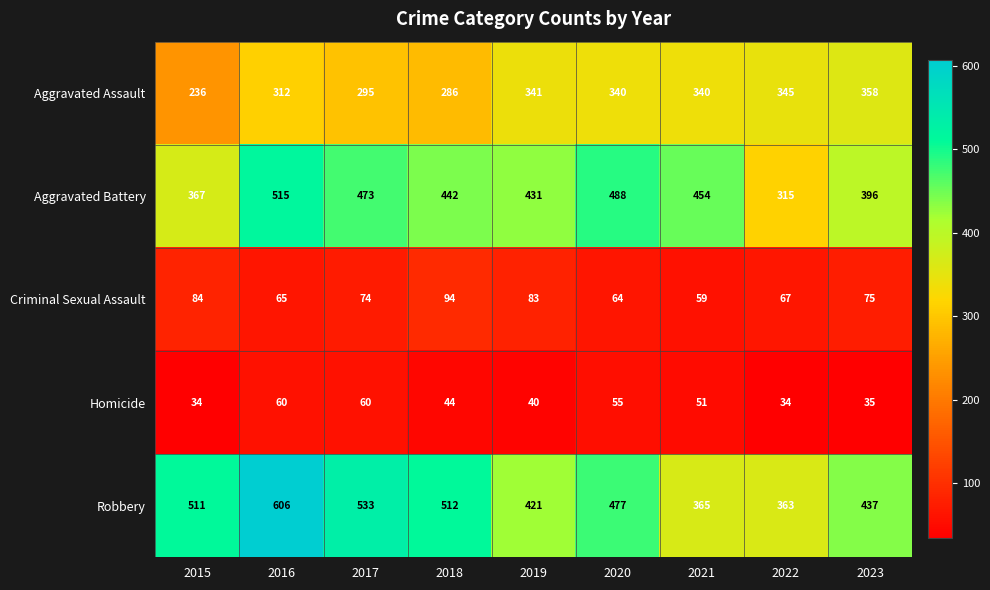

What is the sum of all Aggravated Assault values?

2853